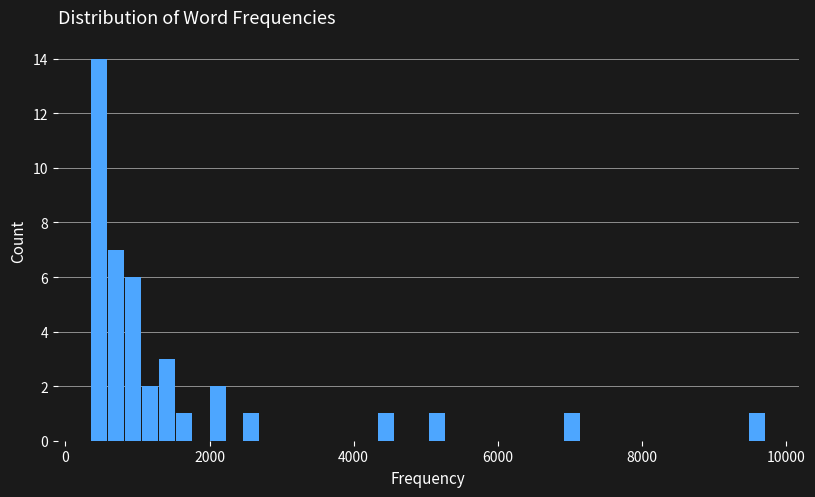

Read against the x-axis, roughly where is the centre of the tallest bar?

400